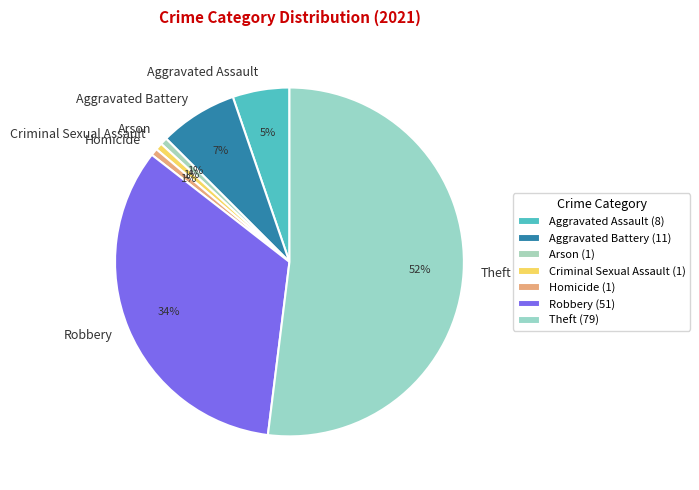

The Aggravated Battery slice represents 1% of the pie. True or false?

False